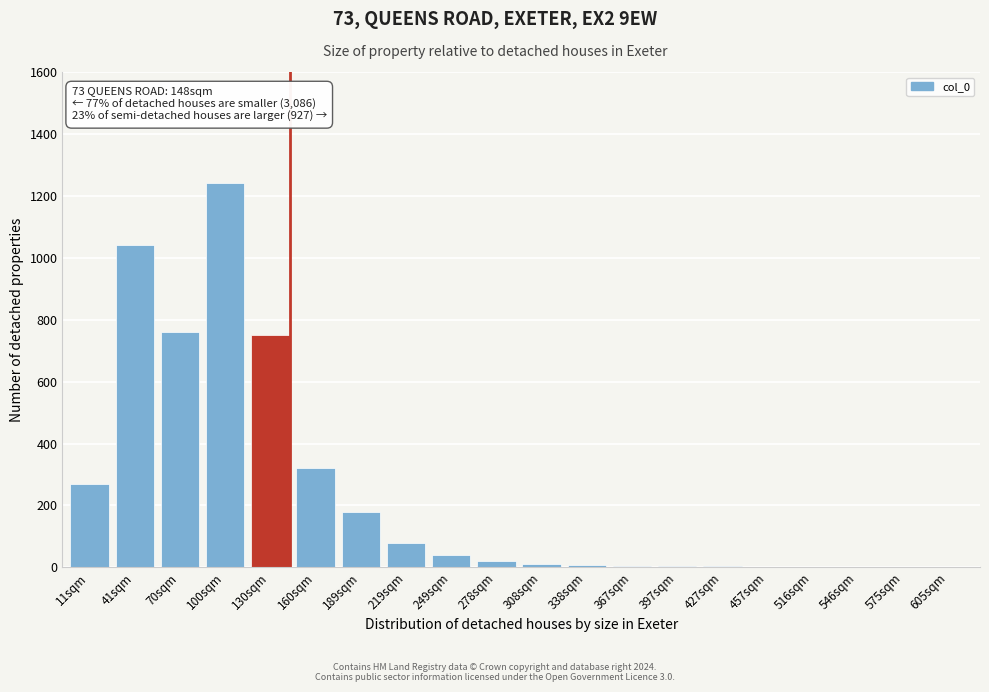

What is the maximum value shown in the chart?

1240